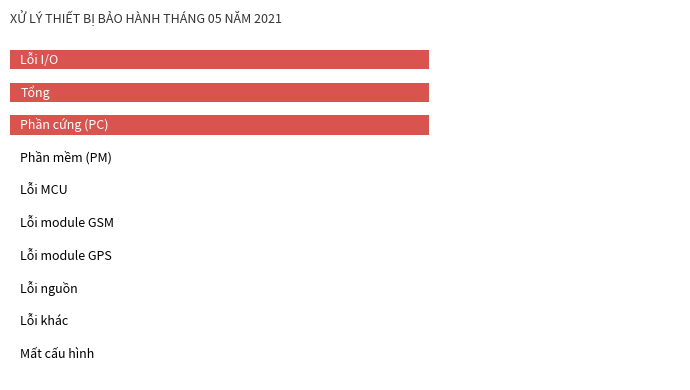

Are the bars horizontal?

Yes